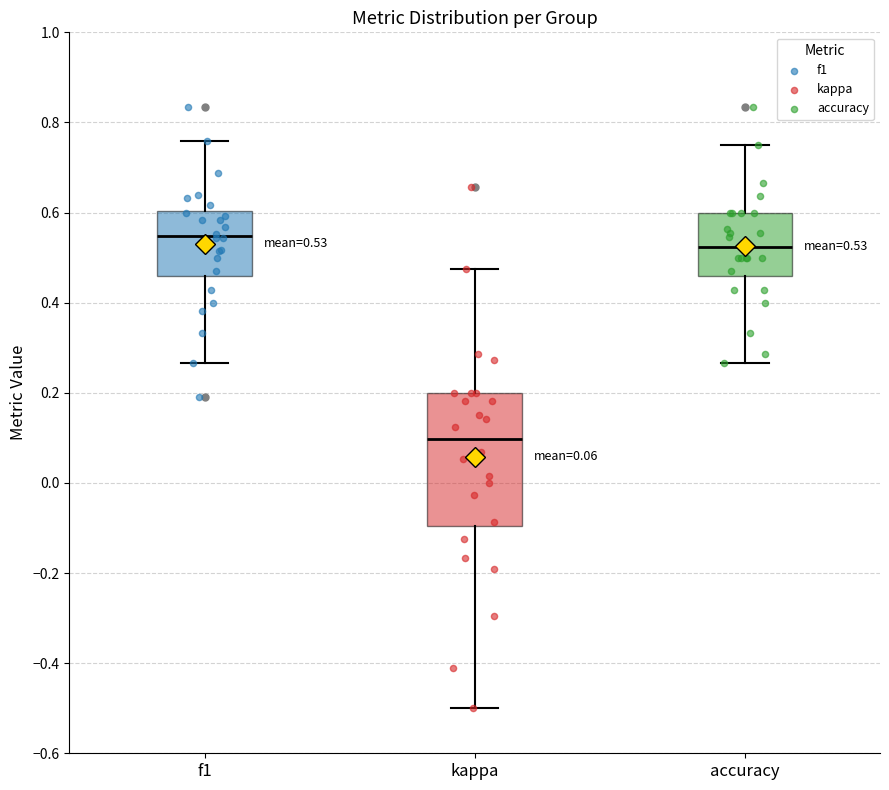

Which box's median line is the highest?

f1